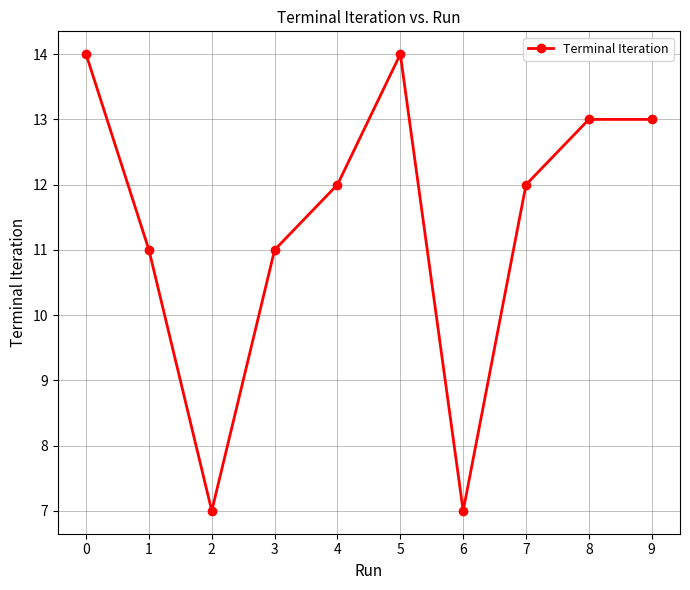

Reading right to left, extract all data points from this chart.

9=13	8=13	7=12	6=7	5=14	4=12	3=11	2=7	1=11	0=14